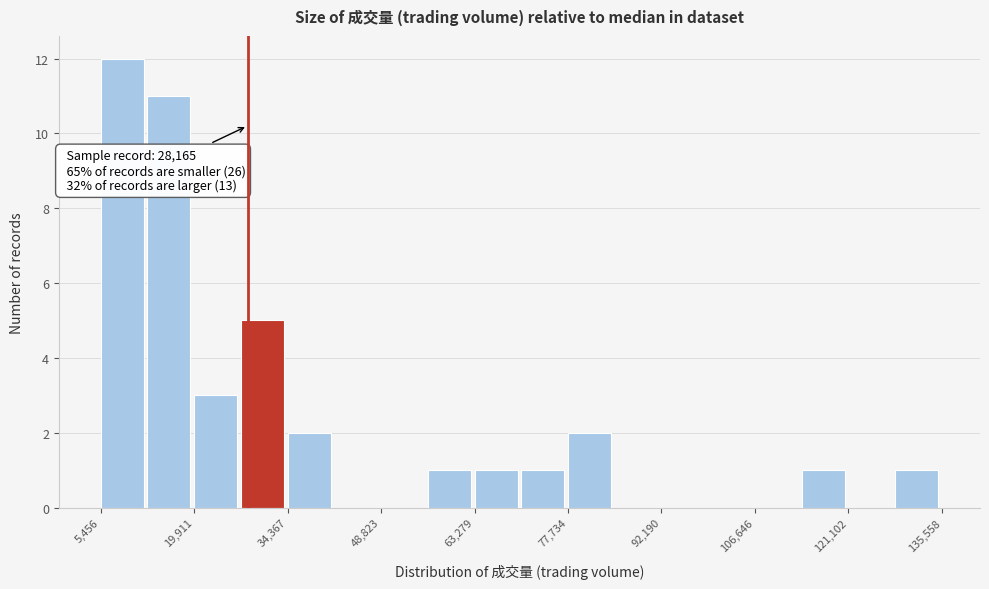

Read against the x-axis, roughly where is the centre of the tallest bar?

8000